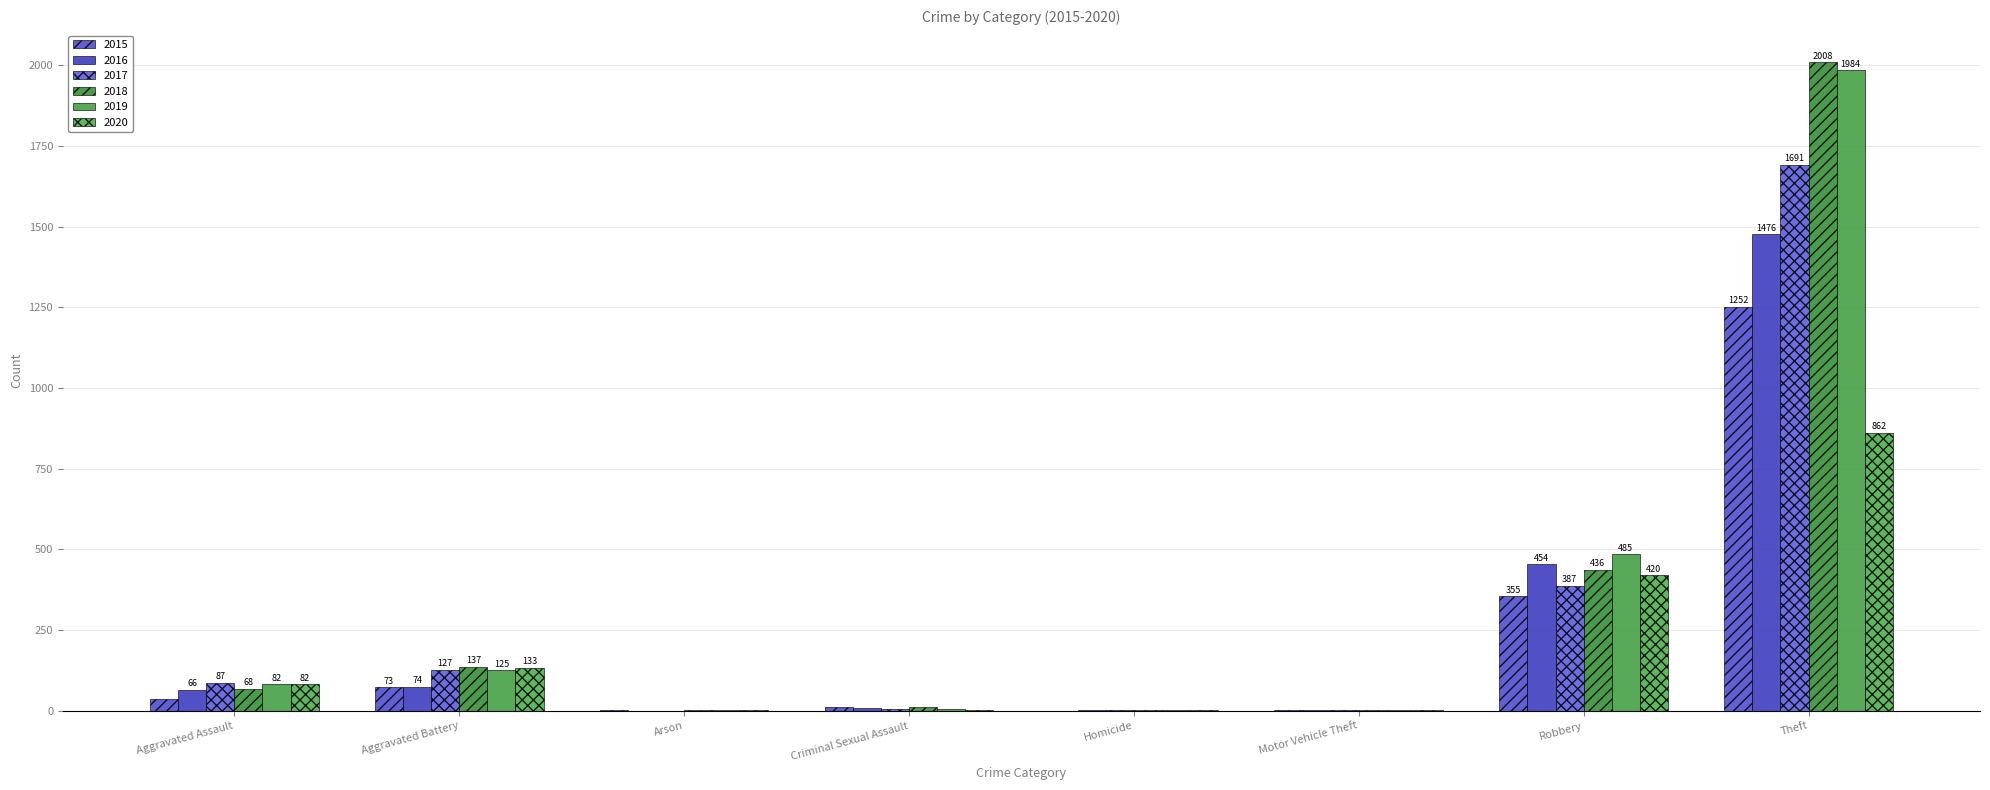

What position from the left is Theft?

8